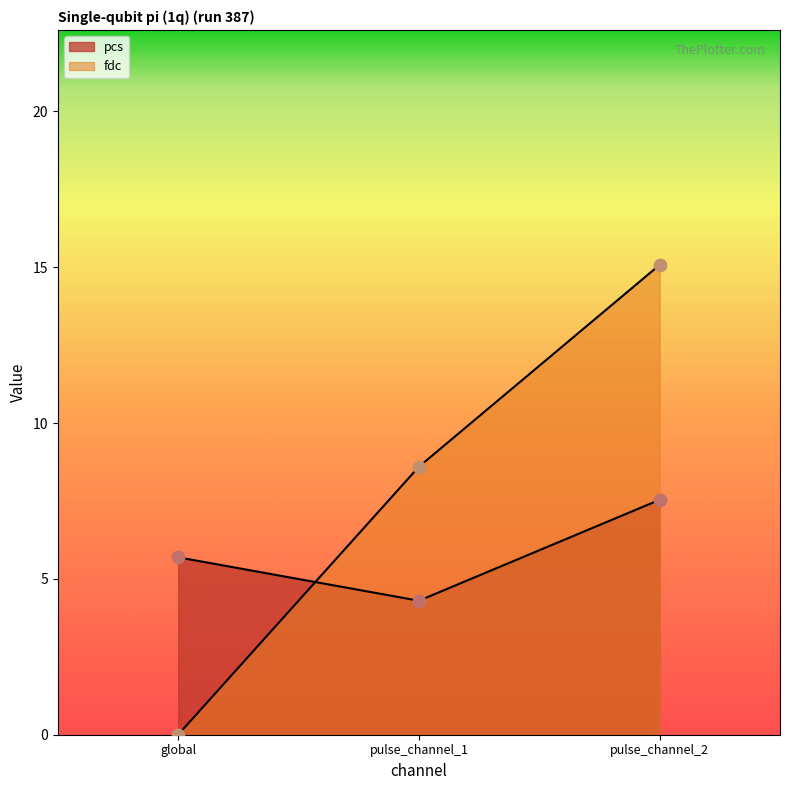

What are all the series names shown in the legend?

pcs, fdc